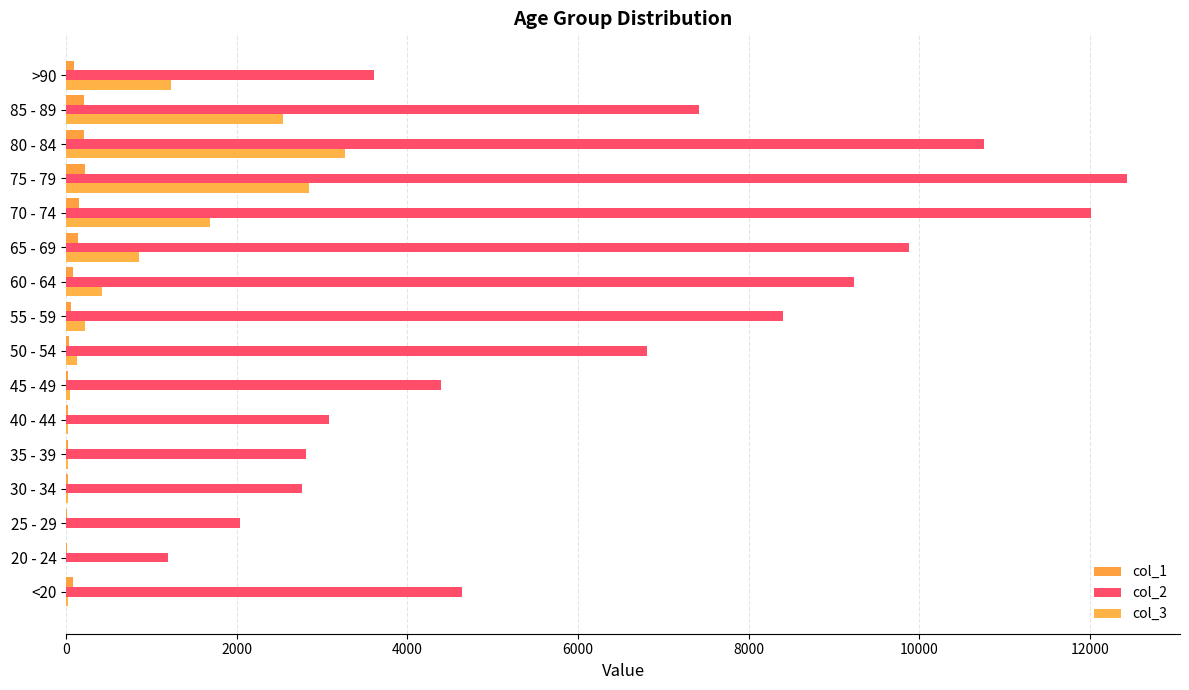

At how many categories does at least one series exceed 7275?

7